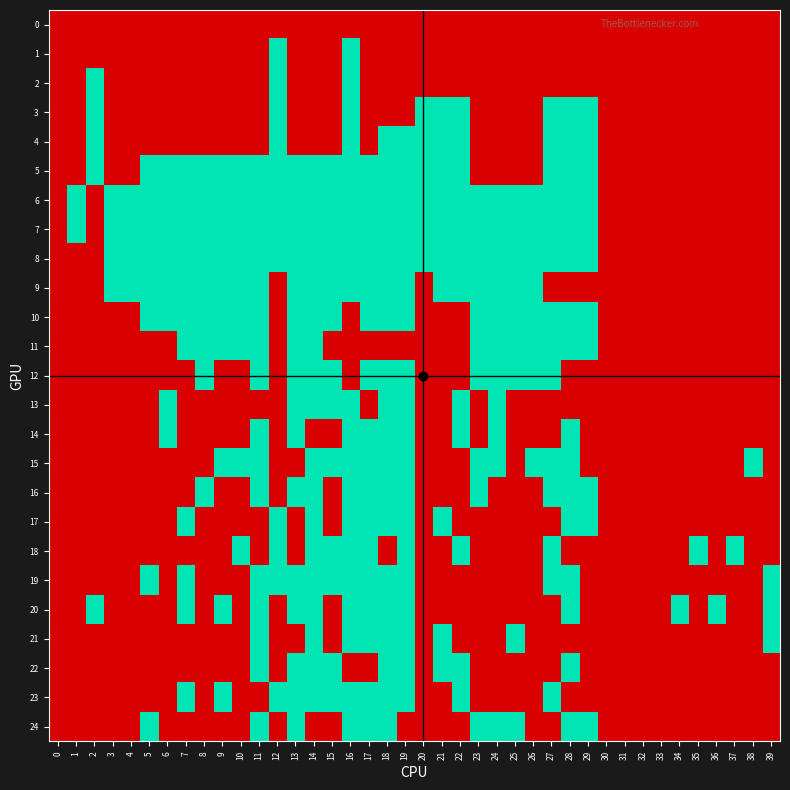

At which category is the sum across all series the highest?

16